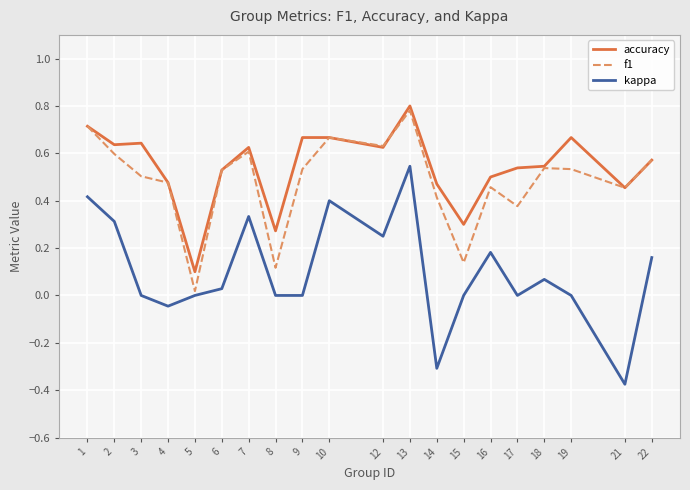

At which label does kappa reach its peak?

13